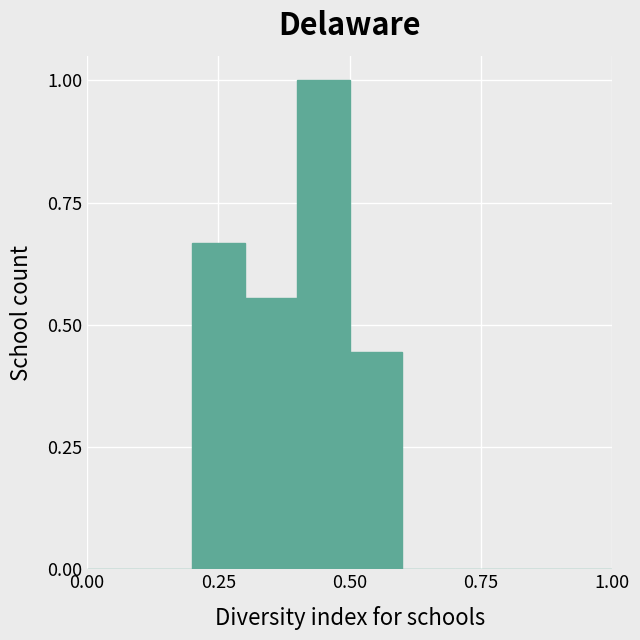

Around what value on the x-axis is the tallest bar? Give the approximate position of its centre, as read against the axis.

0.45